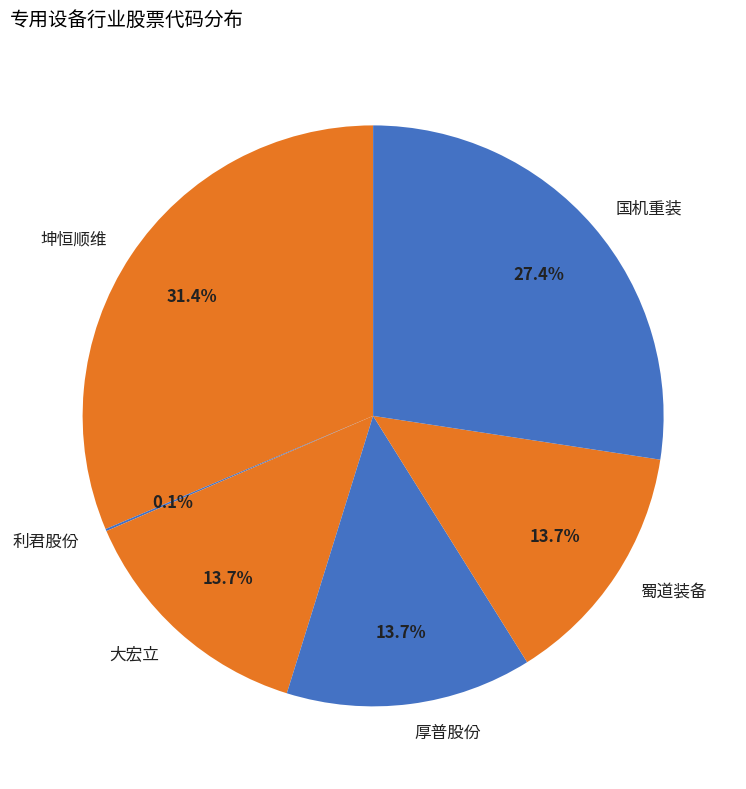

Which slice is the largest?

坤恒顺维